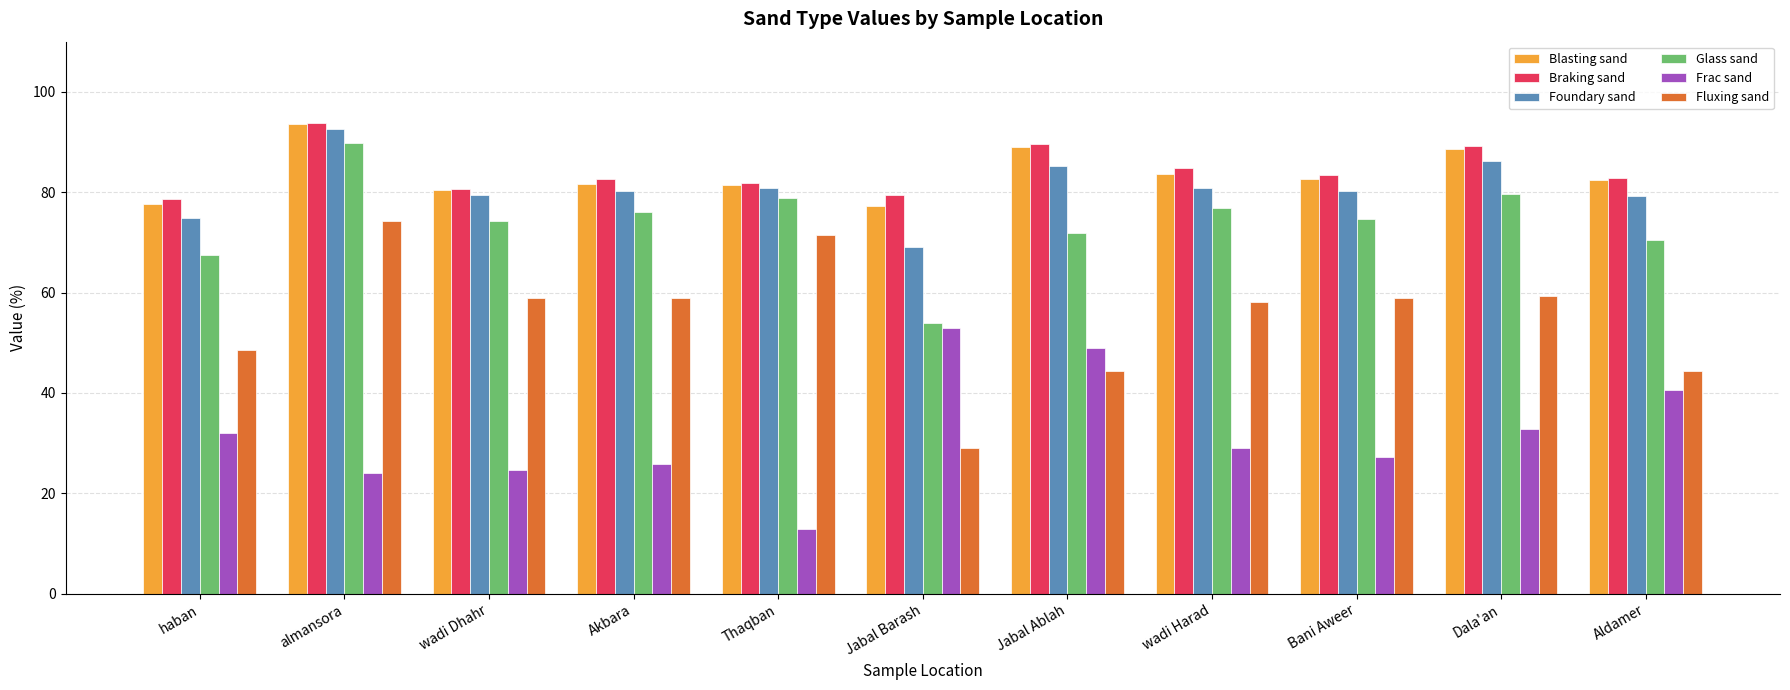

At which label does Frac sand reach its minimum?

Thaqban